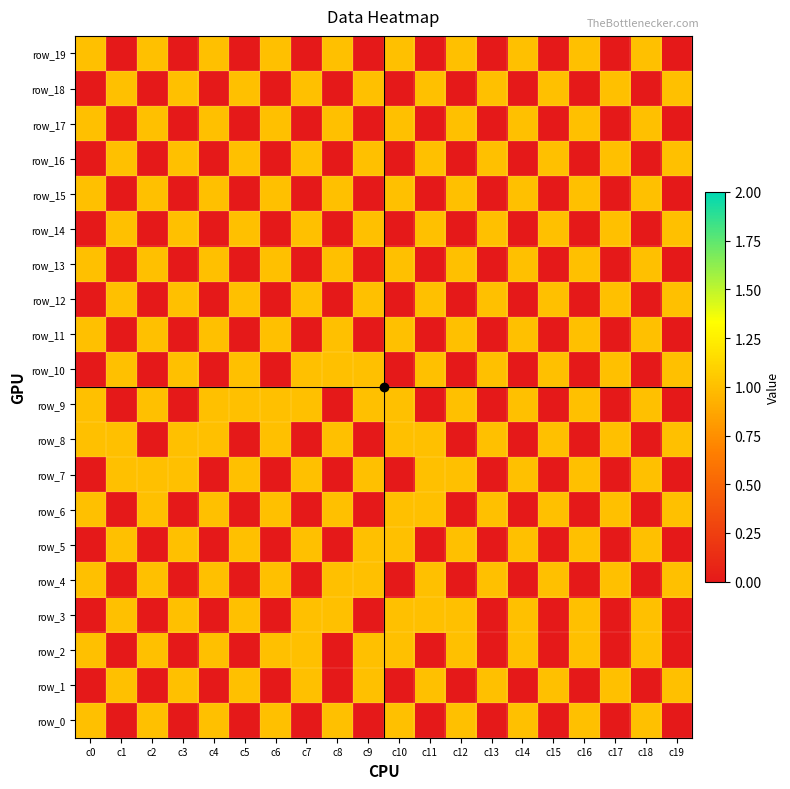

What is the difference between the row_1 values at c11 and c18?

1